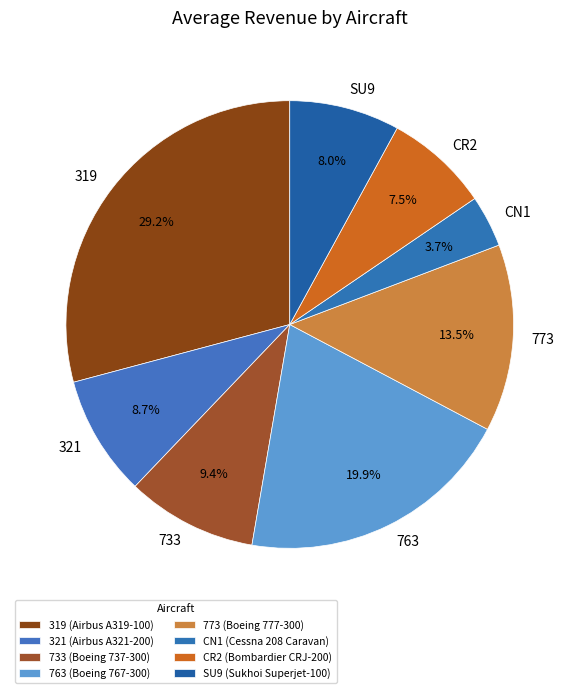

Does 733 represent more than half of the total?

No